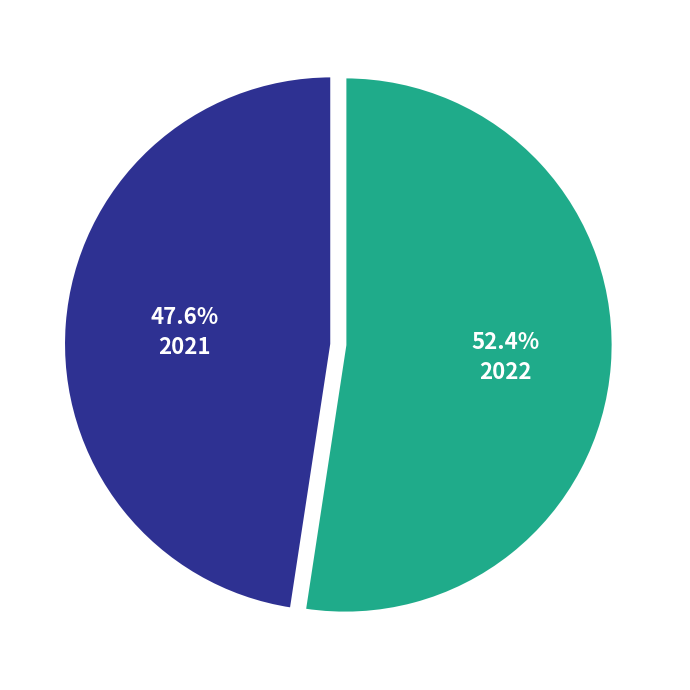

Is there any slice that represents more than half of the pie?

Yes